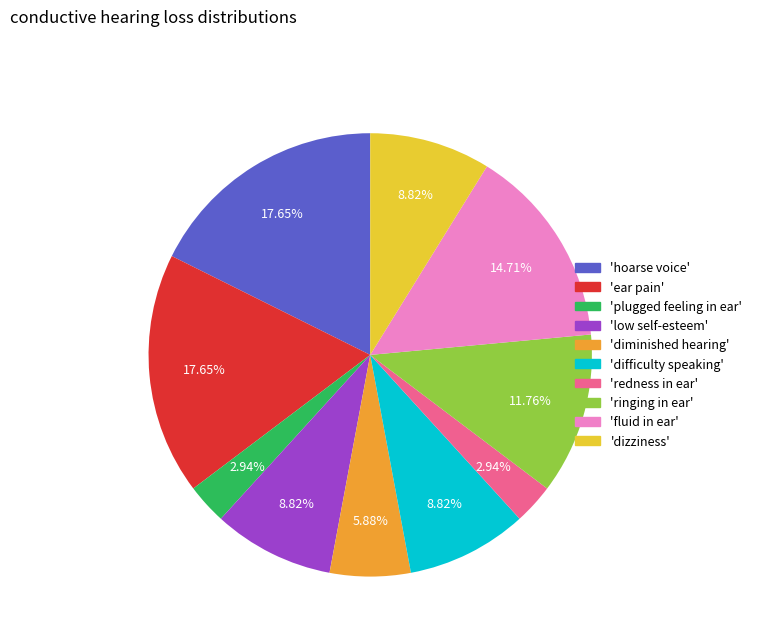

Is there a majority slice in this chart?

No